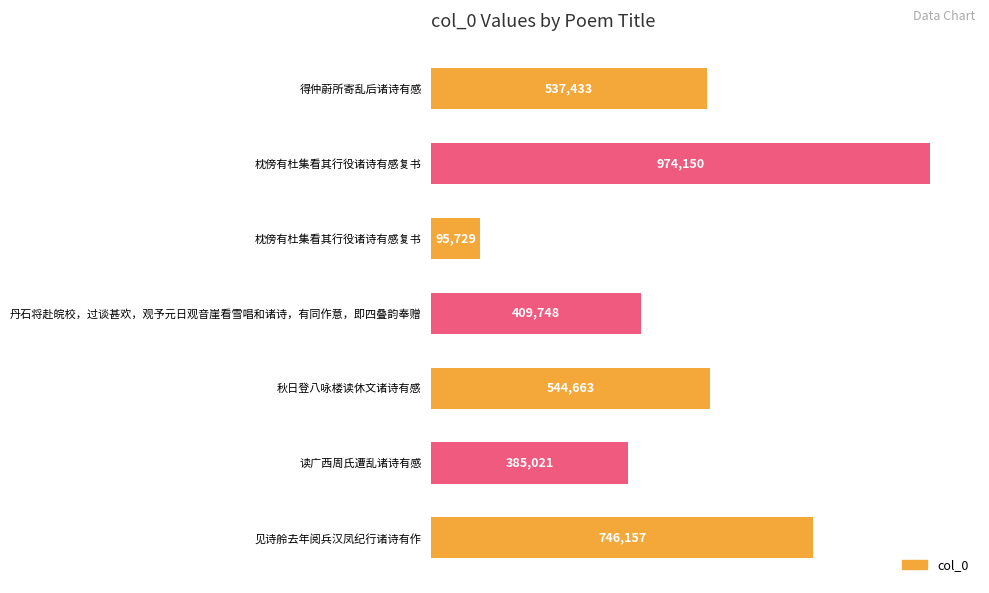

What is the smallest value displayed?

95729